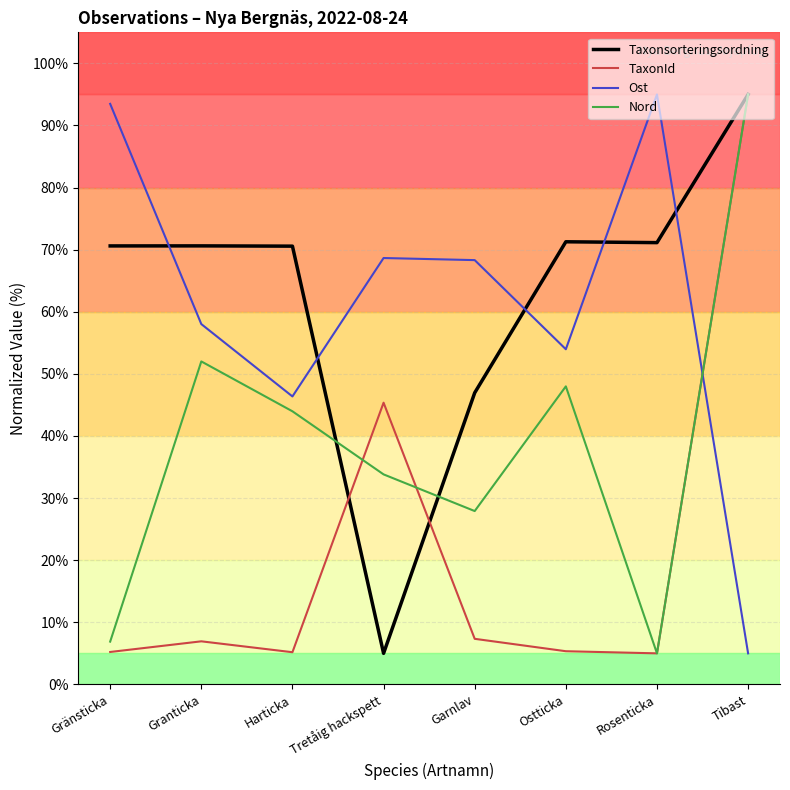

What is the spread (max minus min) of values at Rosenticka?

90.0